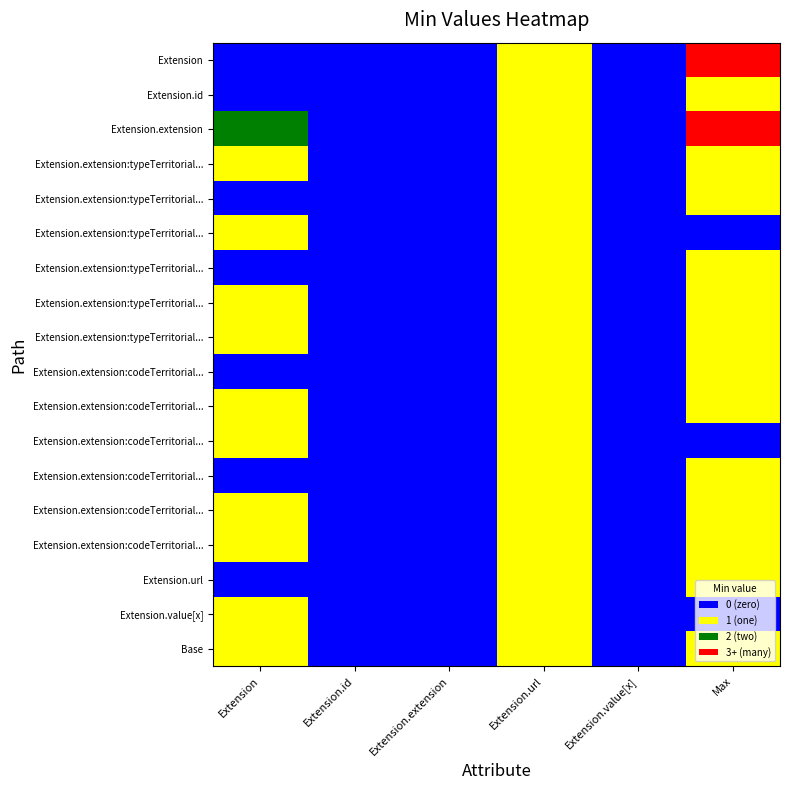

At how many categories does at least one series exceed 2?

1